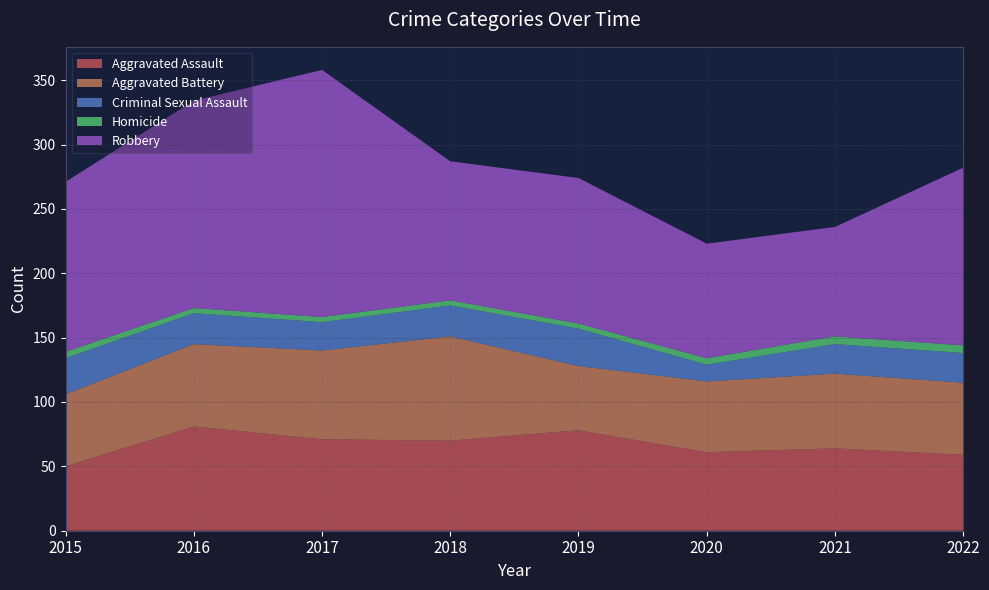

Reading left to right, transcribe all the data shown in this chart.

Aggravated Assault: 50	81	71	70	78	61	64	59
Aggravated Battery: 56	64	69	81	50	55	58	56
Criminal Sexual Assault: 28	24	22	24	29	13	23	23
Homicide: 5	4	4	4	4	5	6	6
Robbery: 132	161	192	108	113	89	85	138